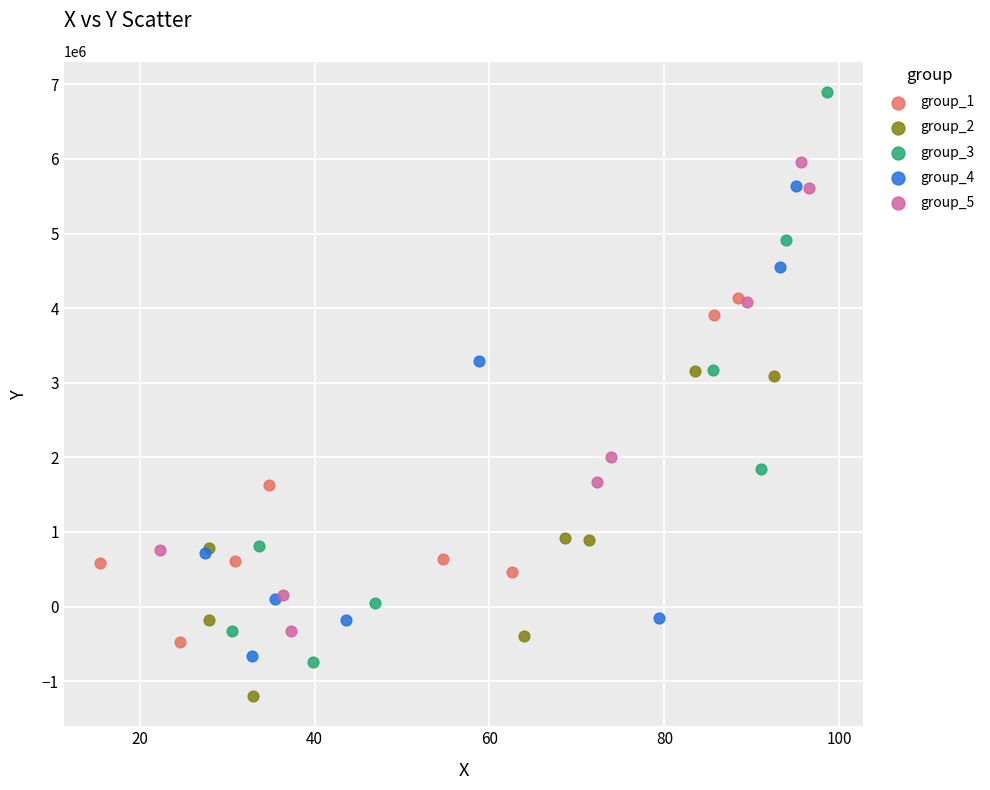

Which series contains the highest Y value?

group_3